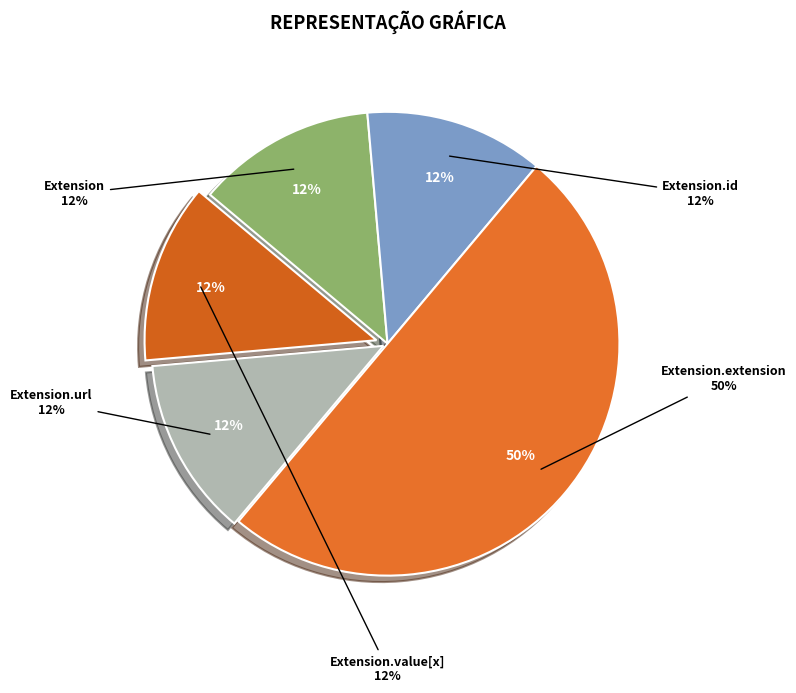

Count the number of slices in the pie.

5